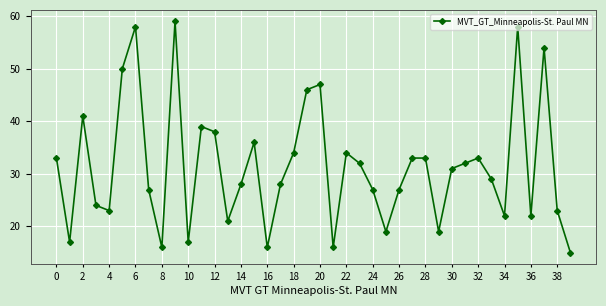

What is the value of the 13th point from the left?

38